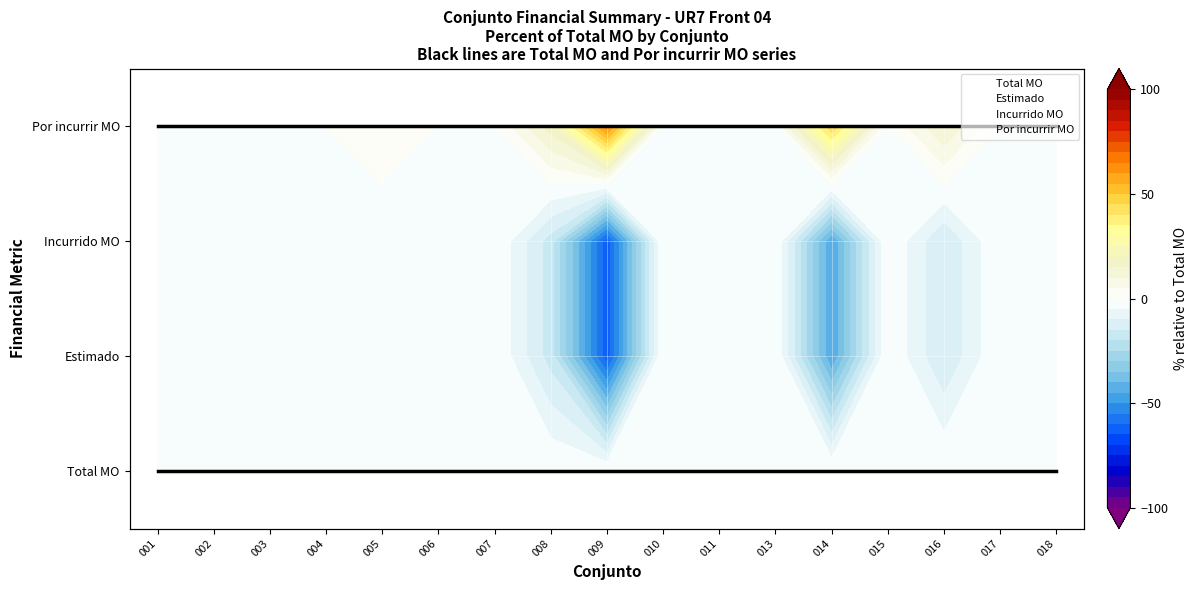

Which category has the lowest value across all series?

001